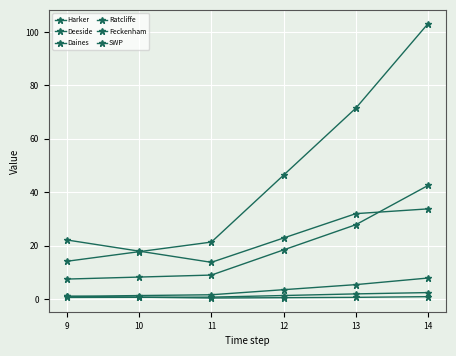

How many lines are shown in the chart?

6